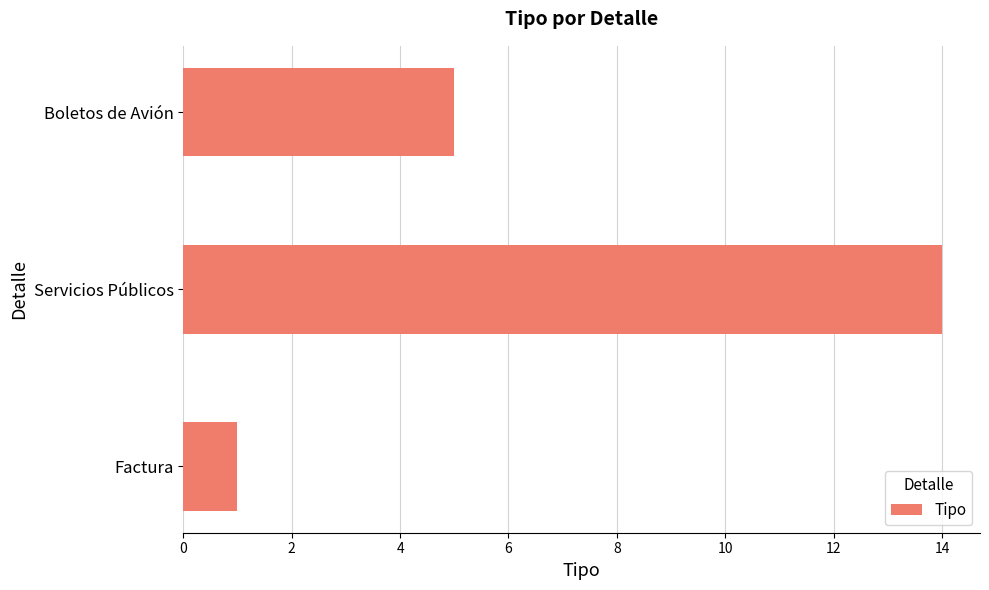

How many bars are there in total?

3